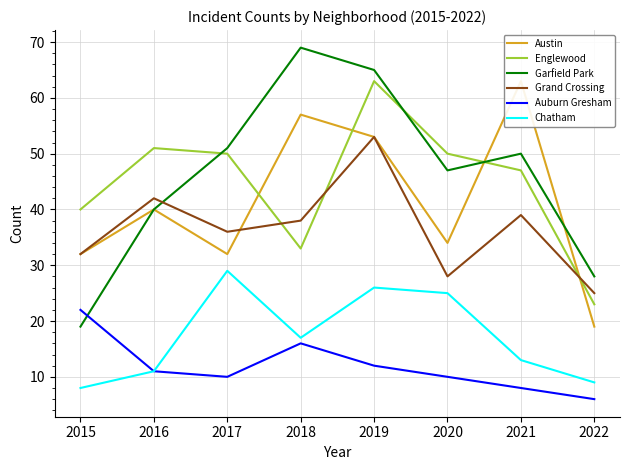

True or false: Auburn Gresham and Garfield Park cross at least once.

True